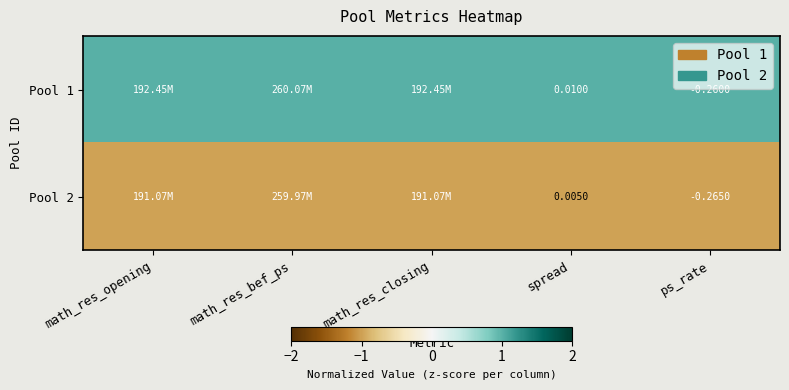

The value of Pool 2 at ps_rate is -0.4. True or false?

False